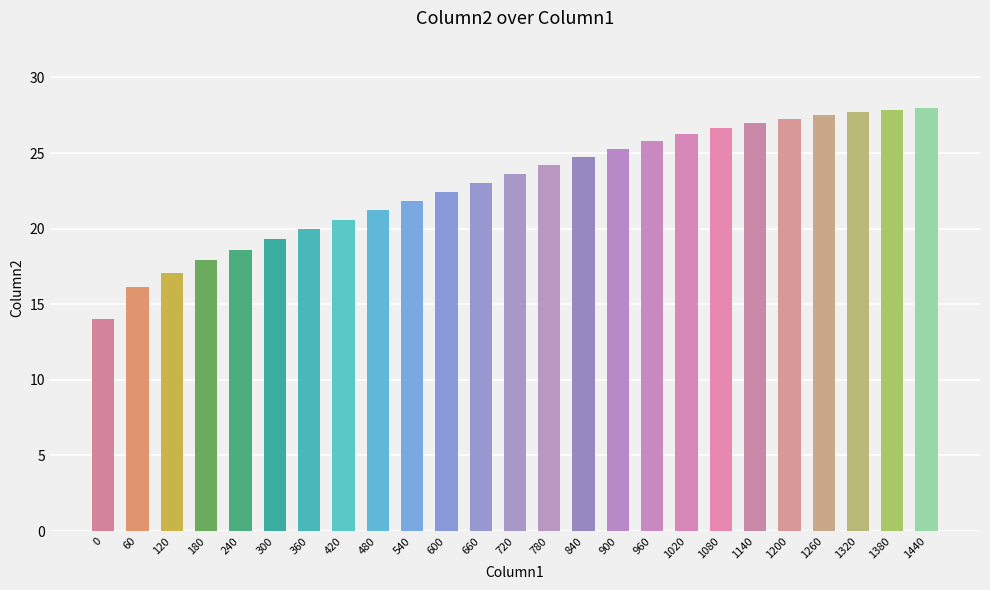

What is the smallest value displayed?

14.0